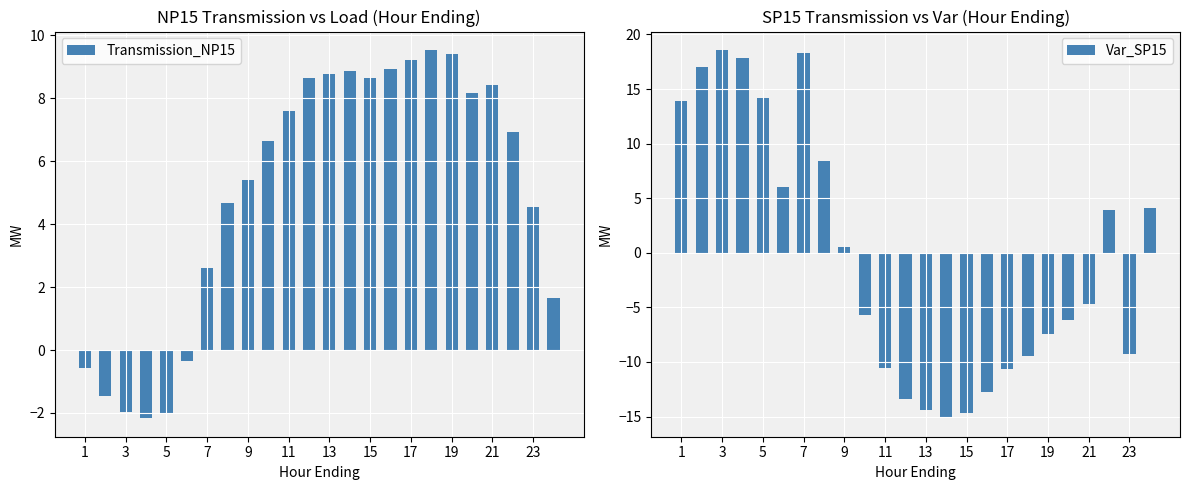

Where is Transmission_NP15 nearest to the value 3?

7